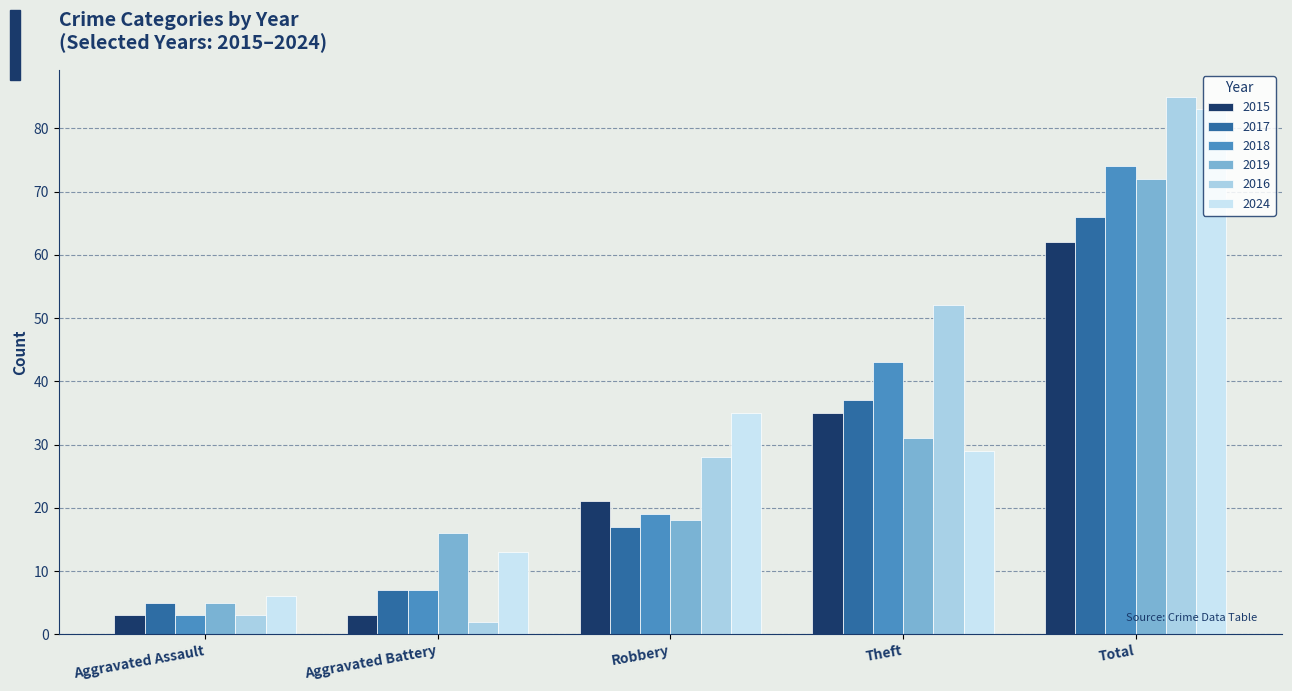

The value of 2018 at Aggravated Assault is 3. True or false?

True